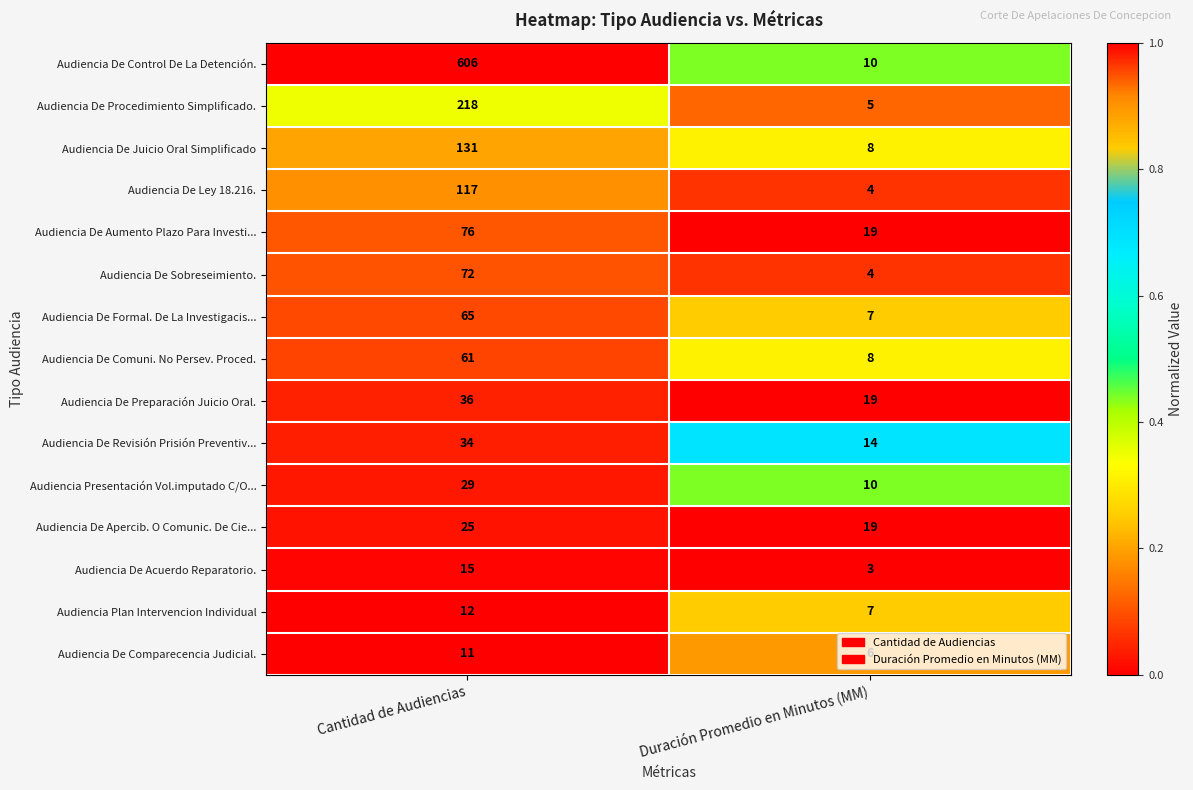

What is the difference between the highest and lowest values at Duración Promedio en Minutos (MM)?

16